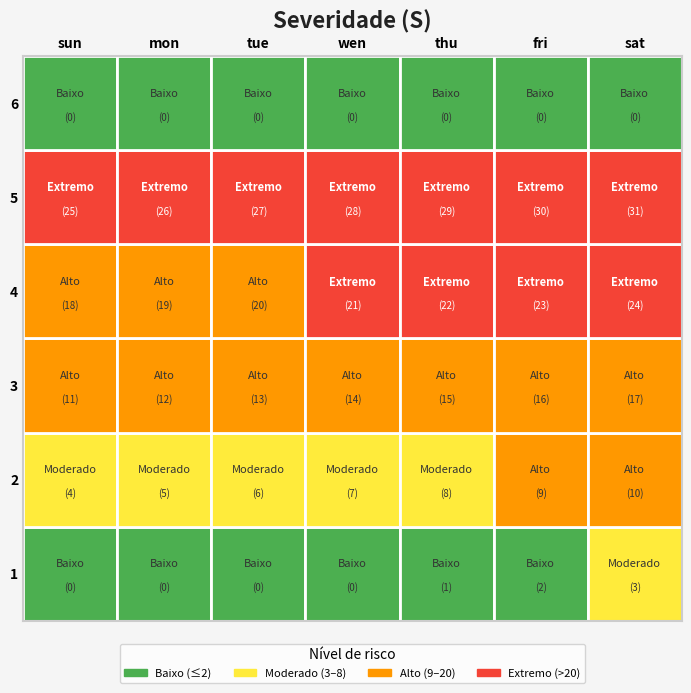

How many categories are shown in the chart?

7